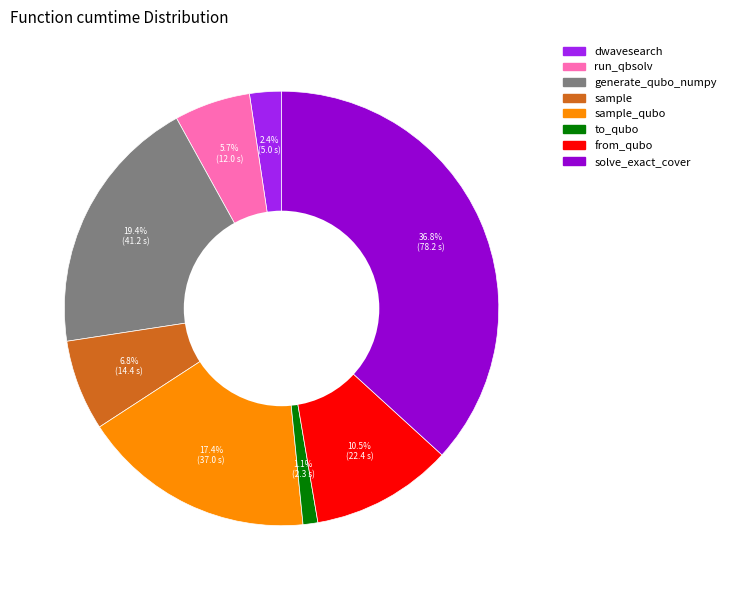

How many segments does this pie chart have?

8